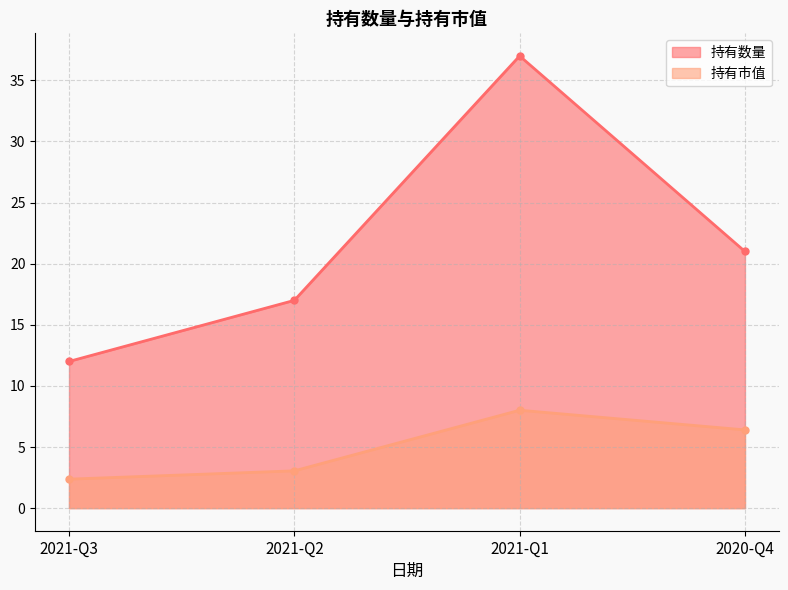

What position from the left is 2021-Q2?

2